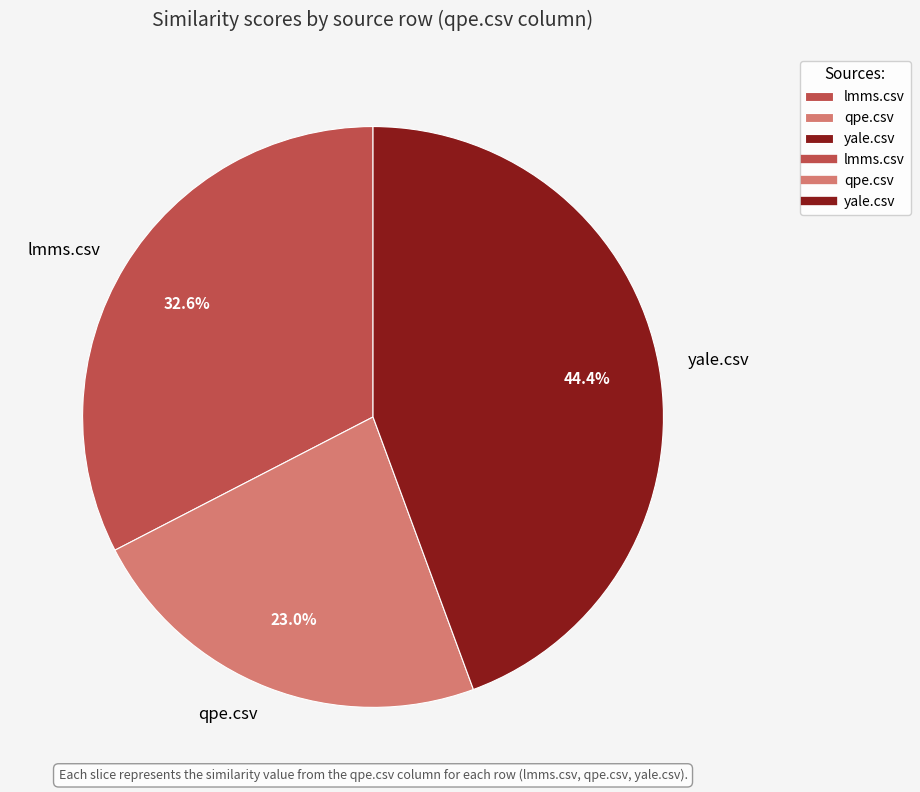

Is it true that yale.csv is 39% of the pie?

False